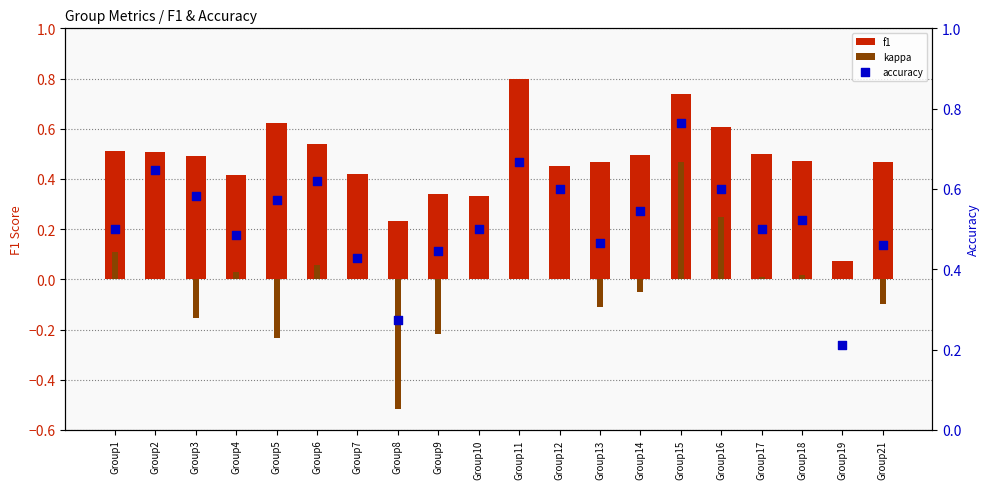

At how many categories does at least one series exceed 0?

20